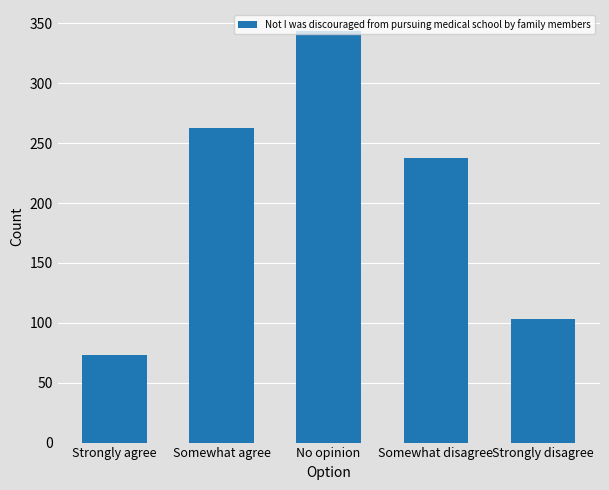

True or false: the data shows 68 at Strongly disagree.

False